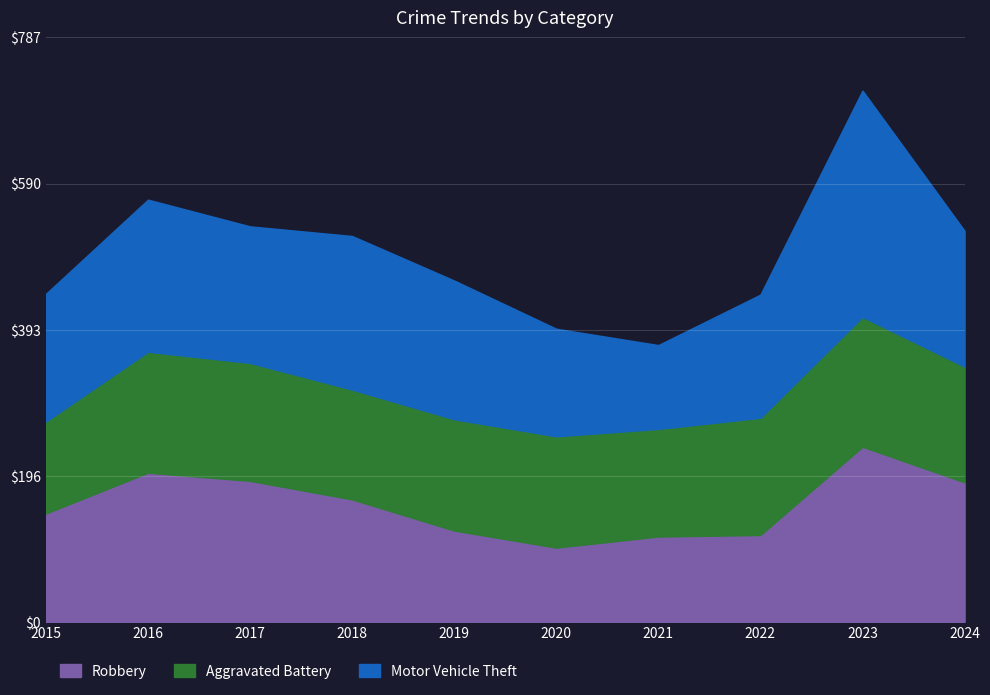

The Robbery series shows 66 at 2020. True or false?

False